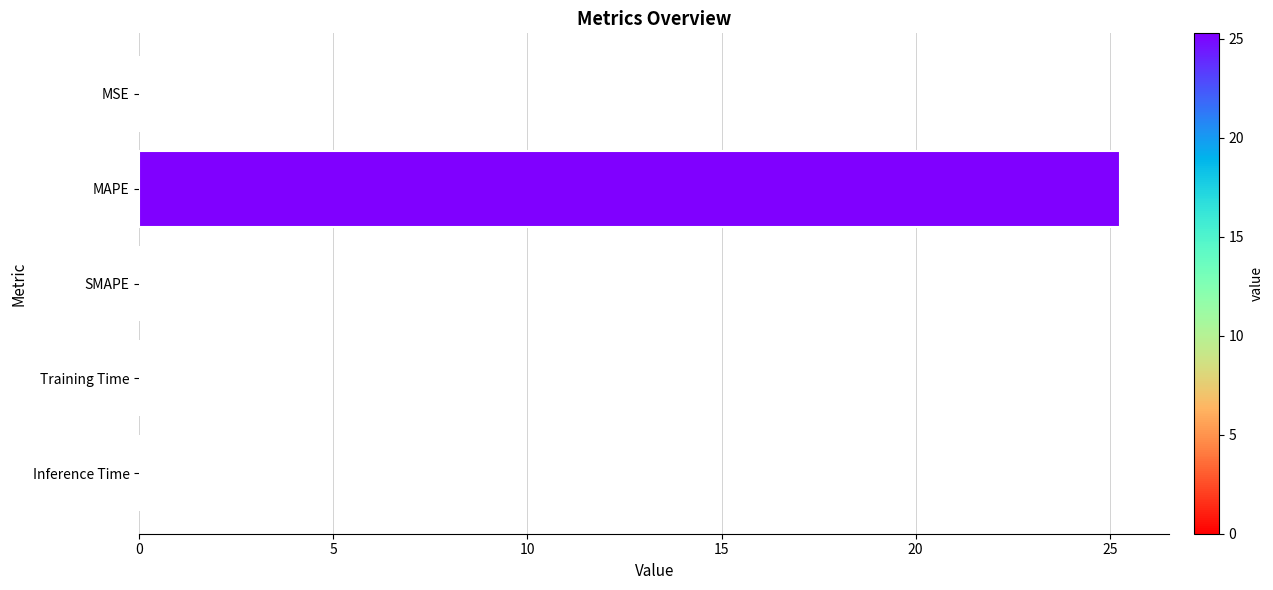

True or false: the data shows 0.0 at Training Time.

True